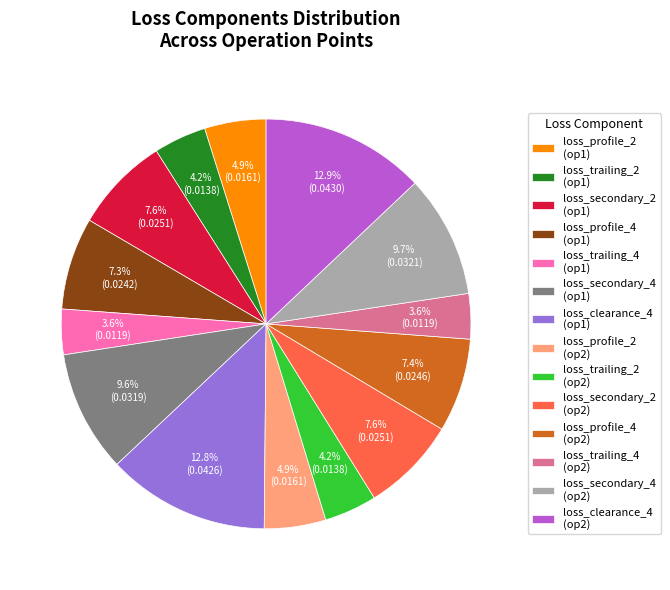

Does loss_profile_4 (op2) account for over 50% of the chart?

No